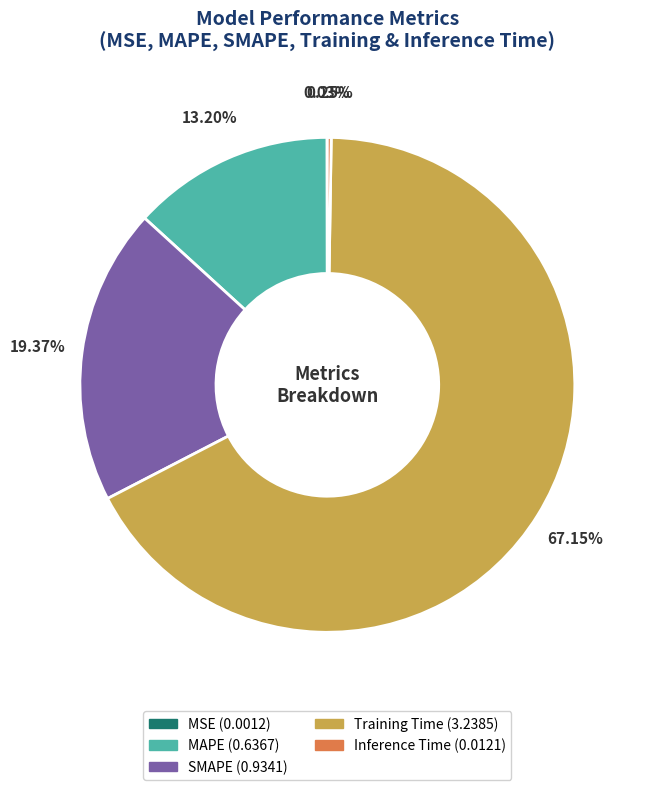

What is the largest slice in the pie chart?

Training Time